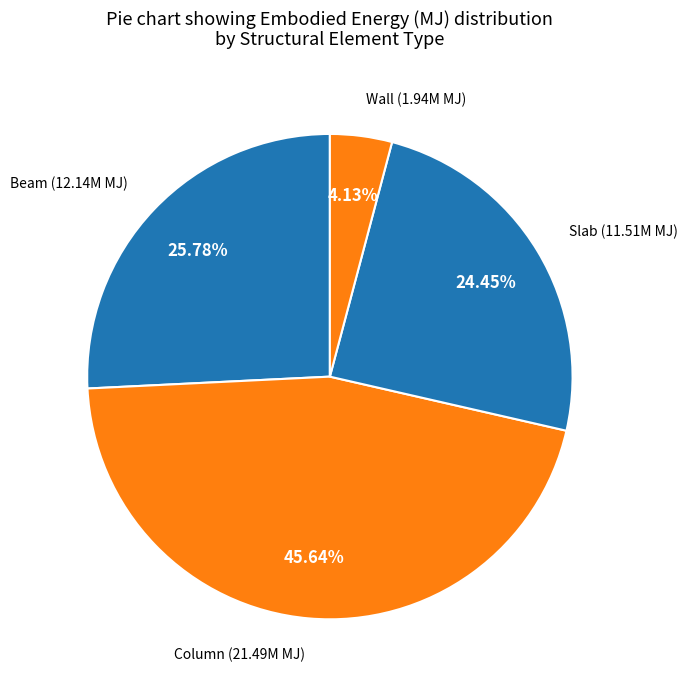

To the nearest percent, what is the difference between the largest and smallest slice percentages?

42%